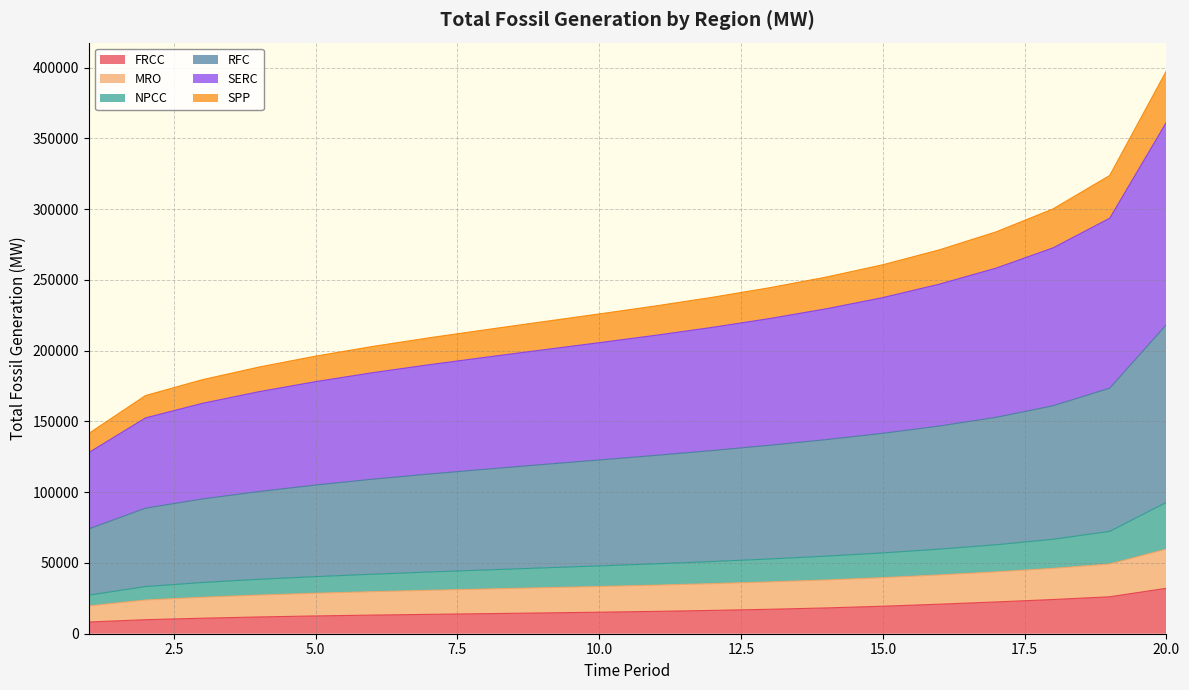

Which series has the largest range (max minus min)?

SERC